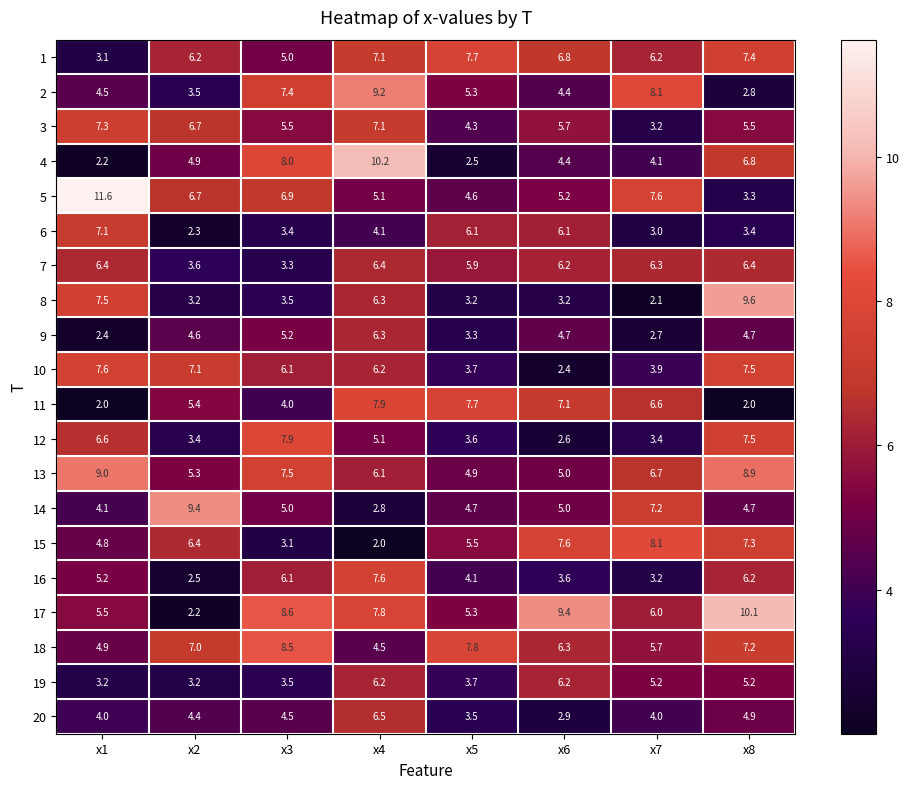

Rank the categories by 5 value from highest to lowest.

x1, x7, x3, x2, x6, x4, x5, x8